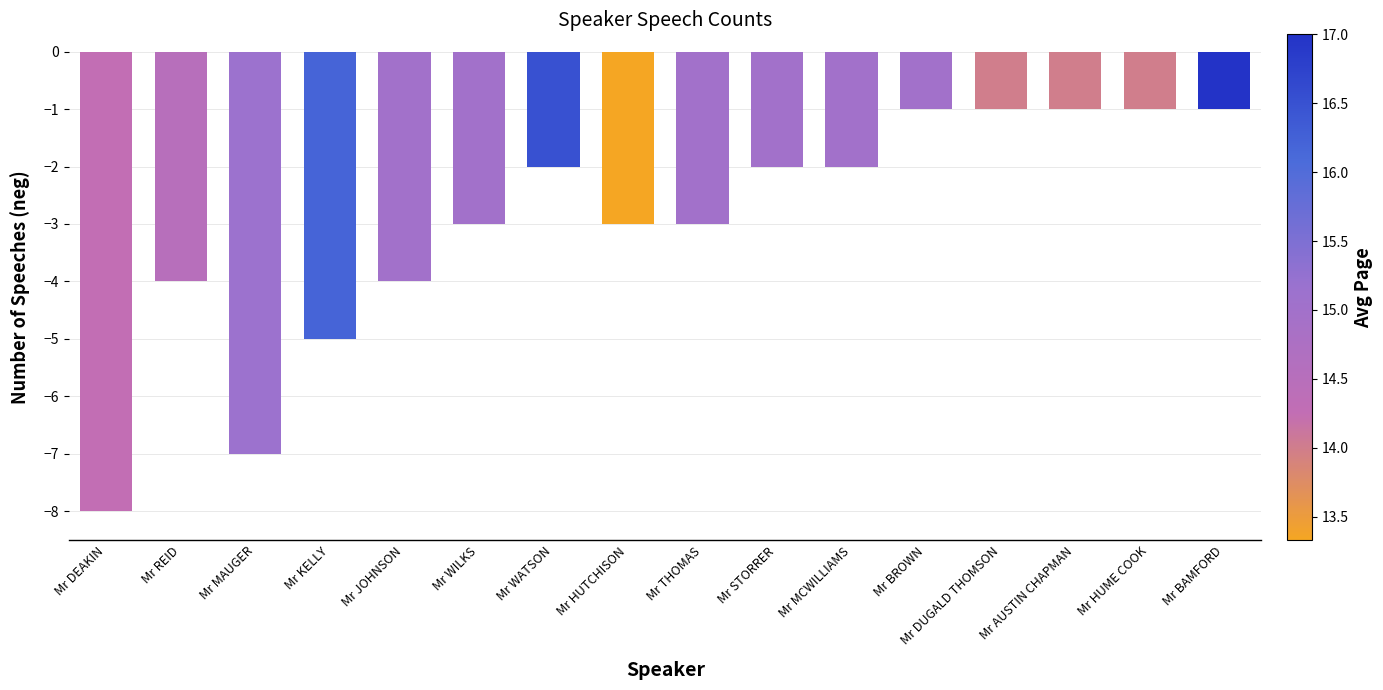

Does the chart contain stacked bars?

No